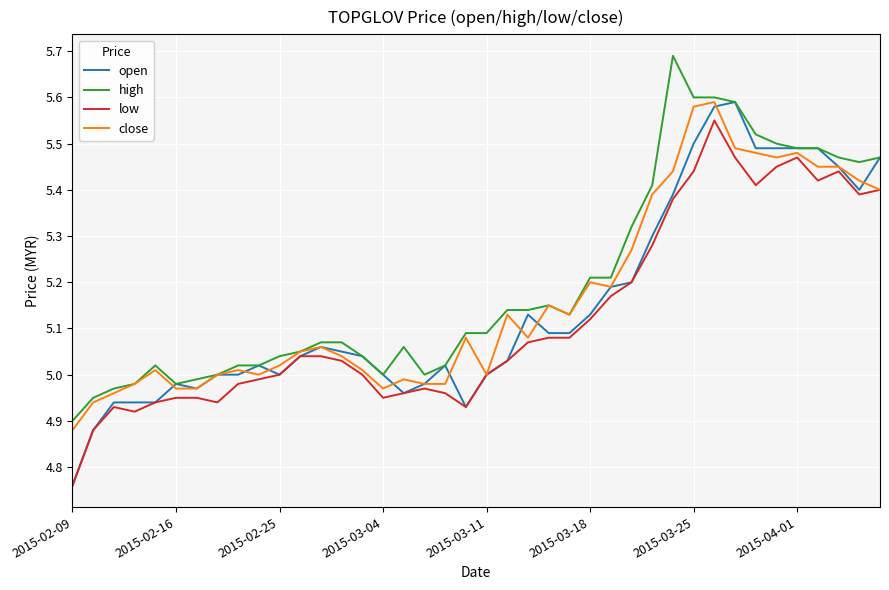

What is the greatest value displayed?

5.7